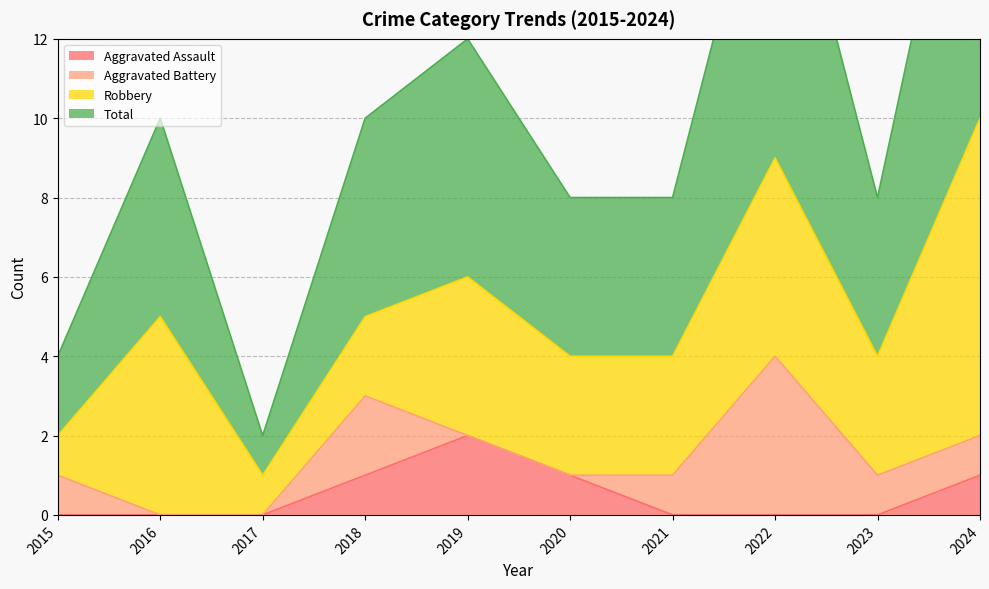

Which series has the largest total across all categories?

Total